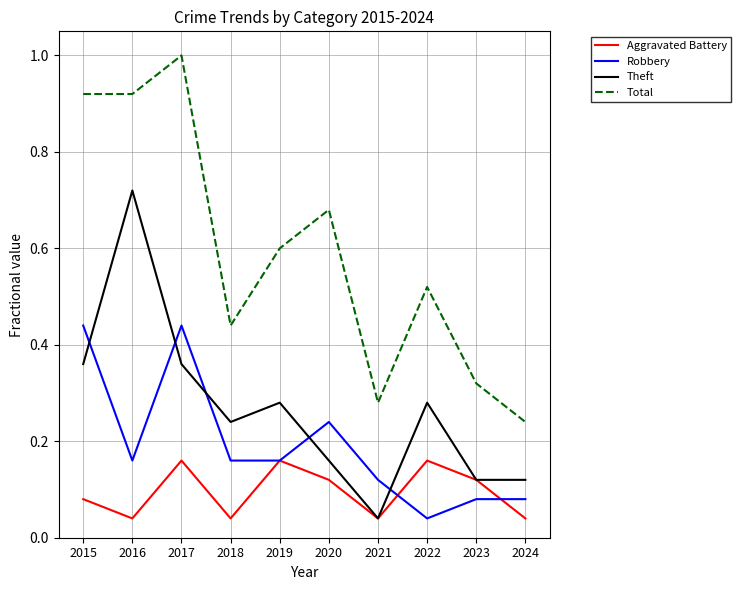

At which label is Total closest to 0?

2024